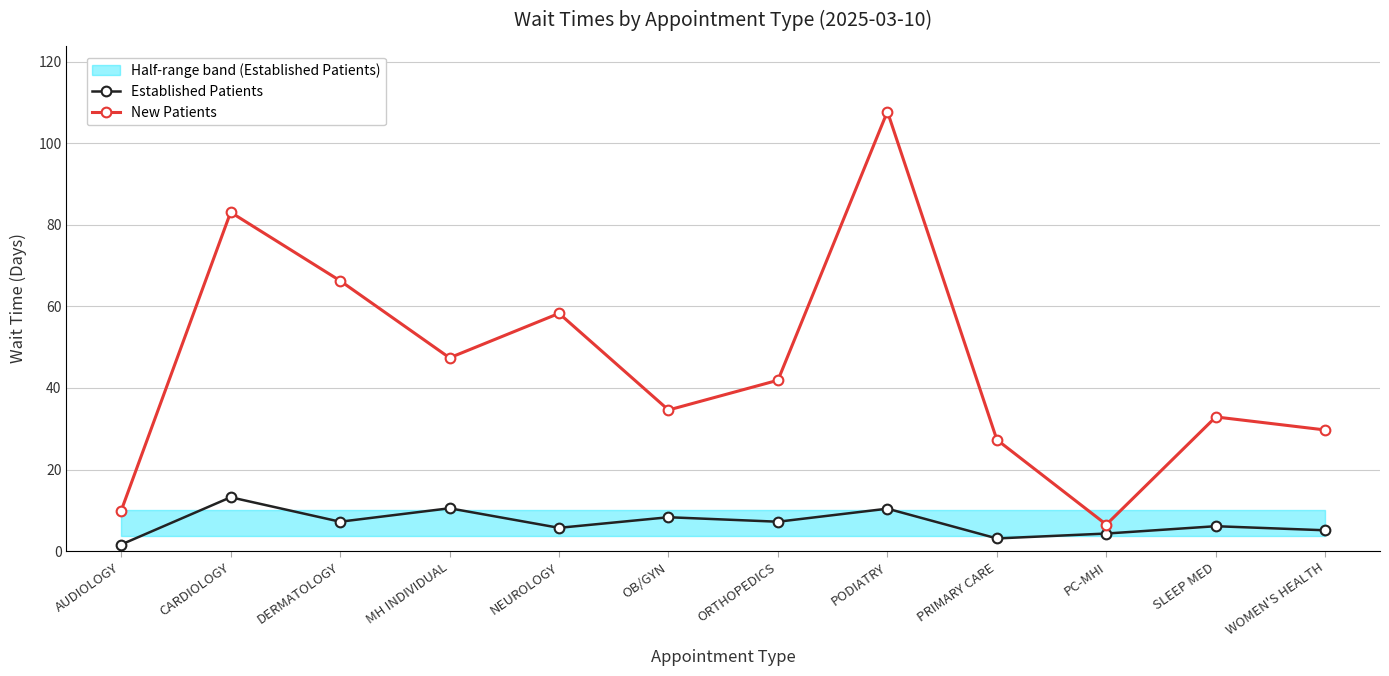

Which series has the widest spread of values?

New Patients